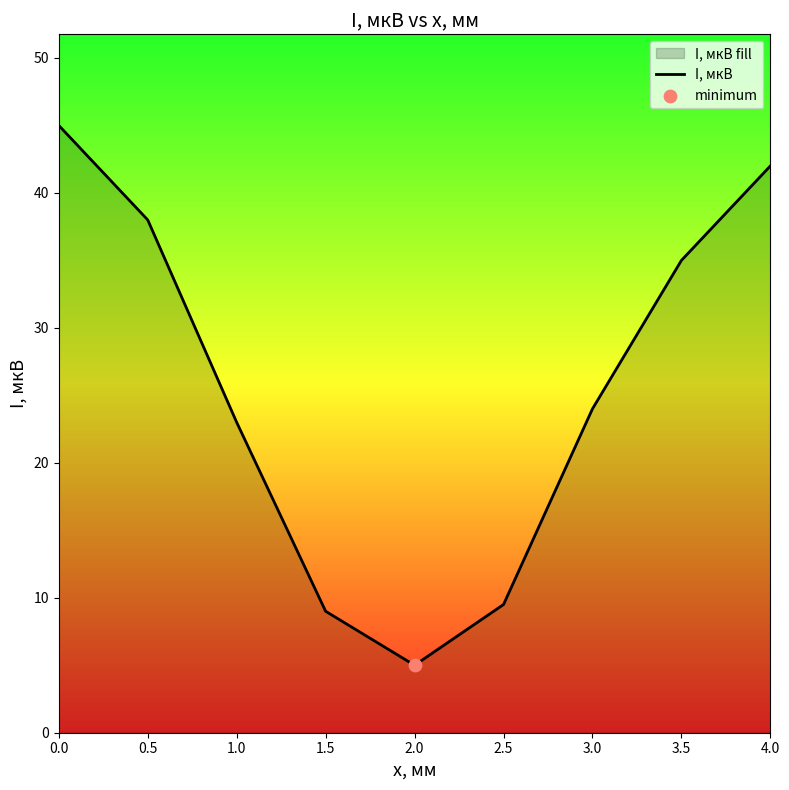

What is the ratio of the value at 3.5 to the value at 2.5?

3.7